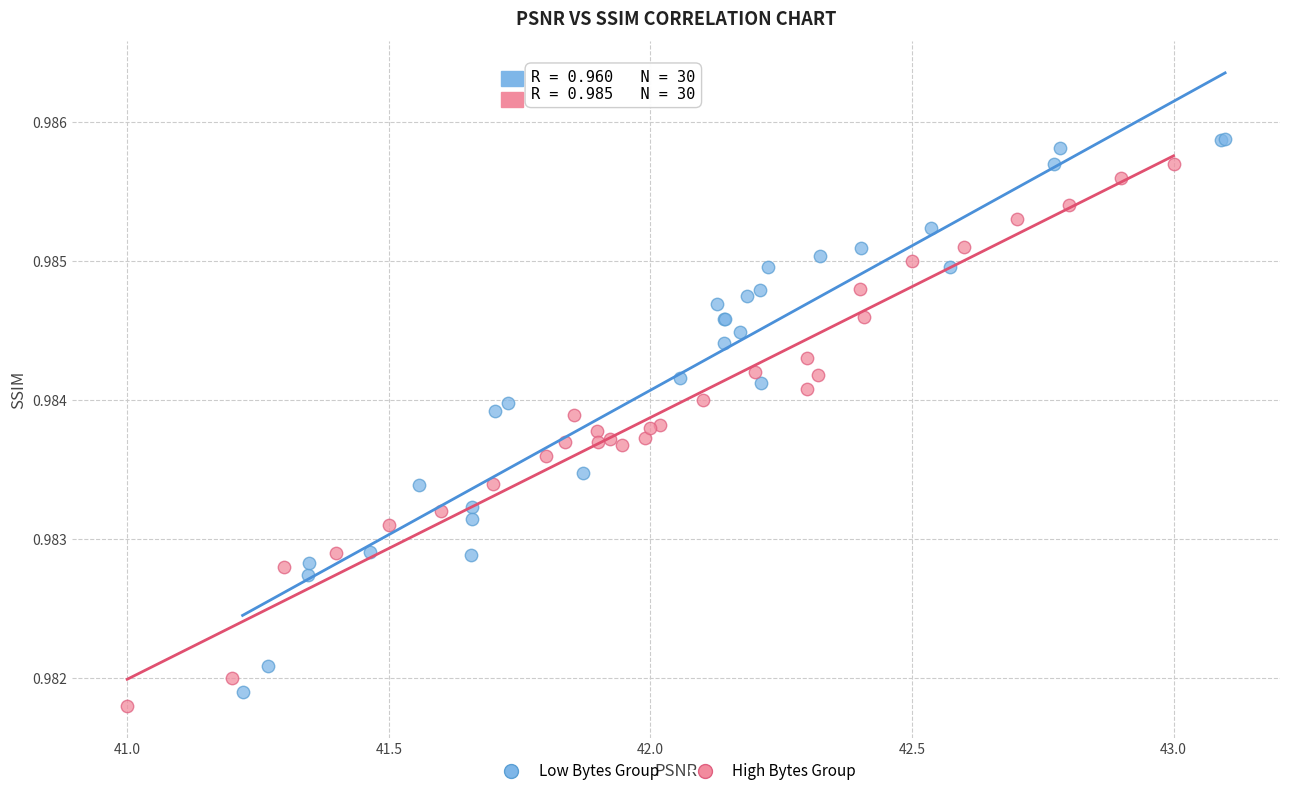

What are all the series names shown in the legend?

Low Bytes Group, High Bytes Group